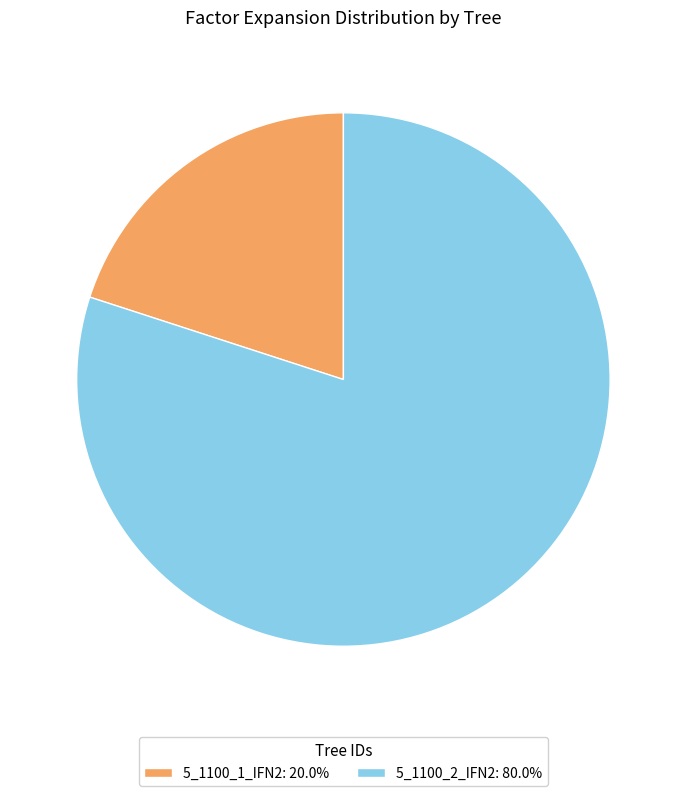

Do 5_1100_1_IFN2: 20.0% and 5_1100_2_IFN2: 80.0% together represent more than half of the pie?

Yes